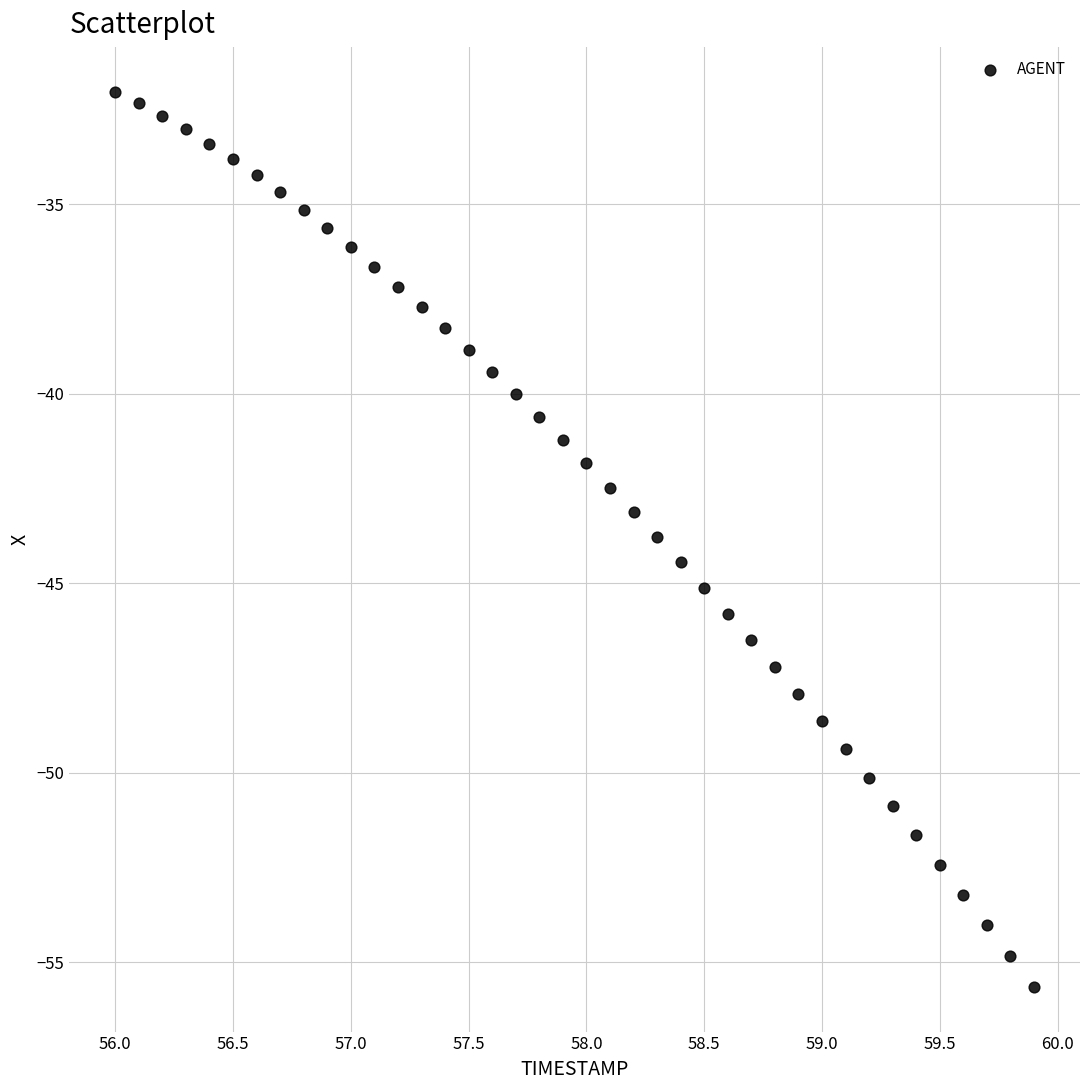

What is the range of X values (max minus min)?

3.9